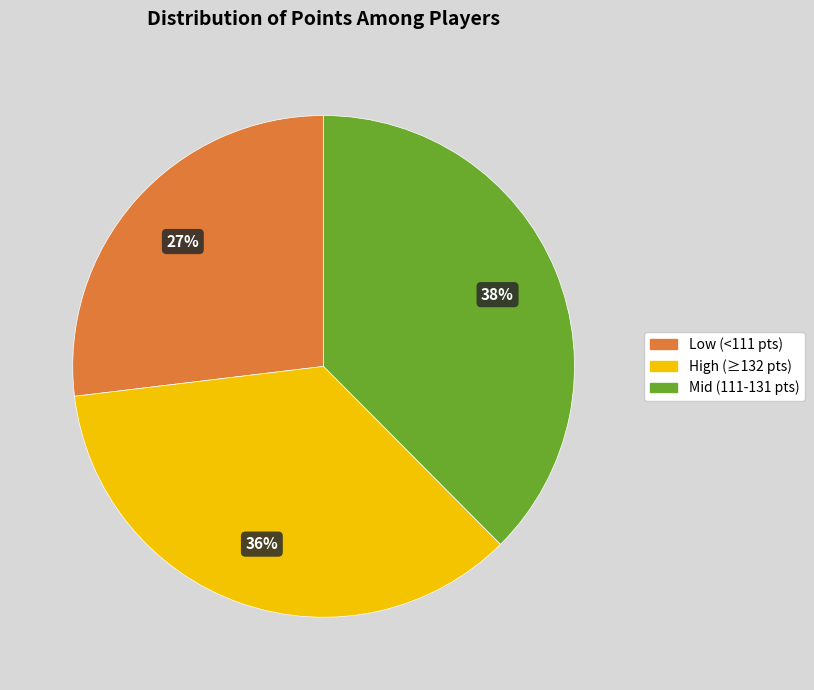

To the nearest percent, what is the difference between the largest and smallest slice percentages?

11%